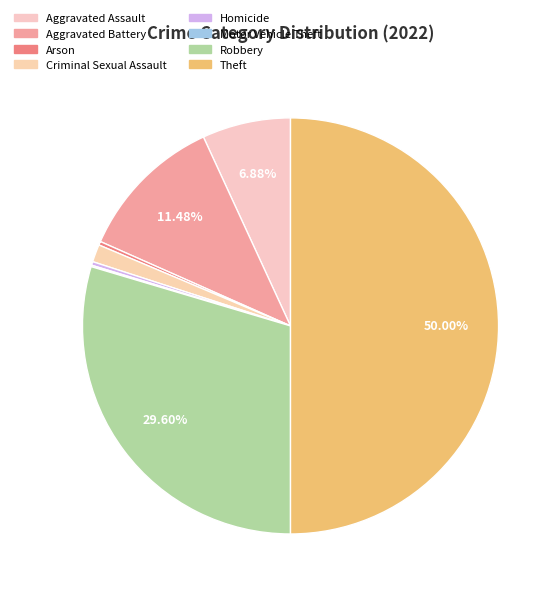

Between Robbery and Homicide, which is larger?

Robbery